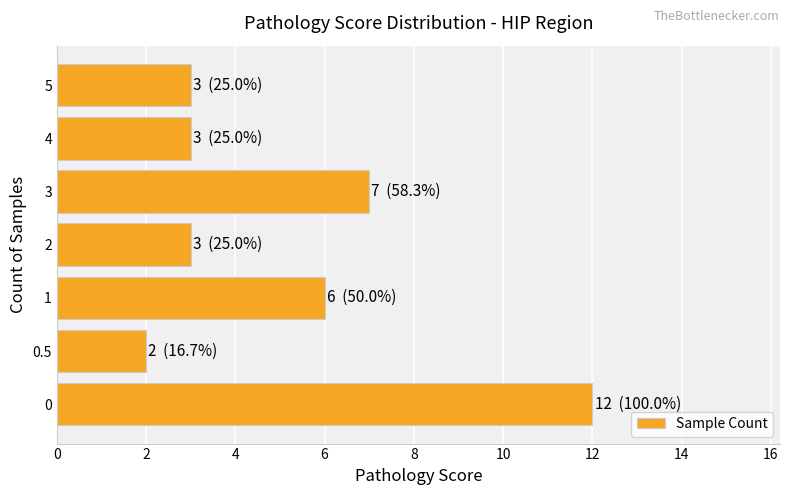

At which category does the chart reach its minimum across all series?

0.5